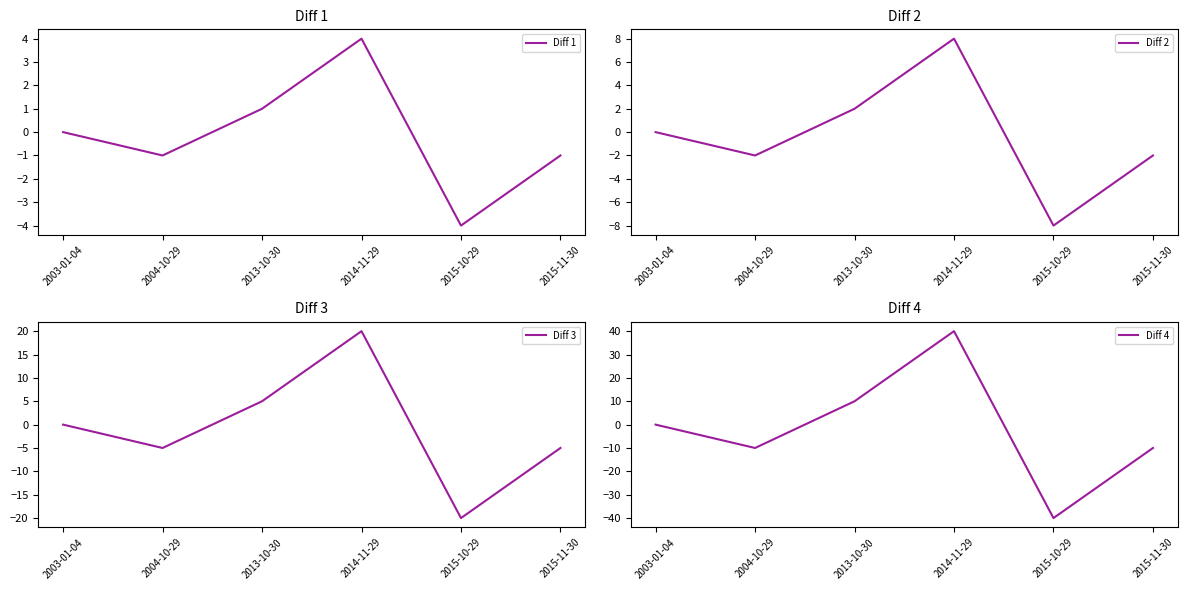

What is the label of the 2nd point from the right?

2015-10-29